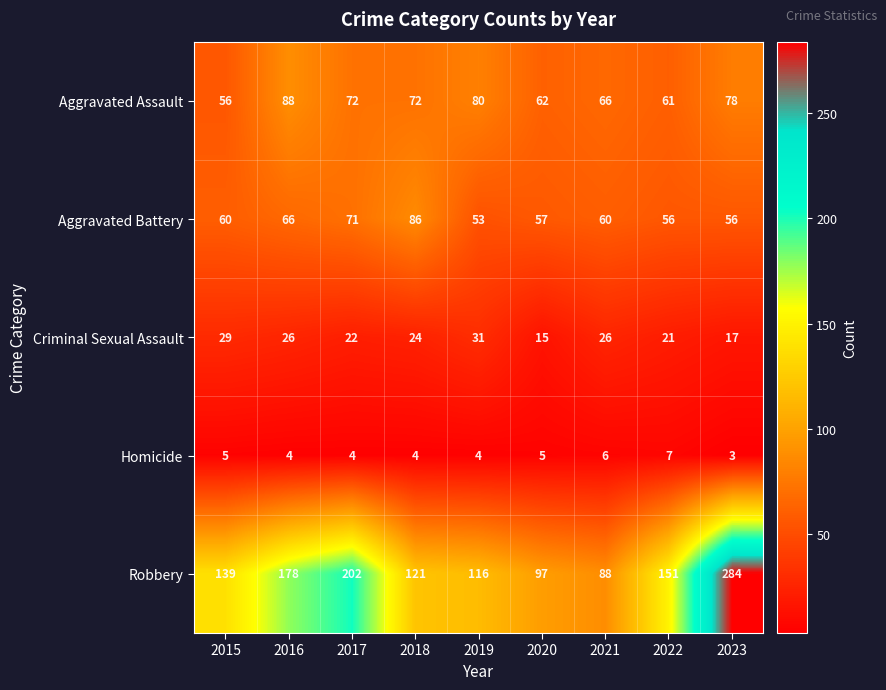

The value of Homicide at 2019 is 4. True or false?

True